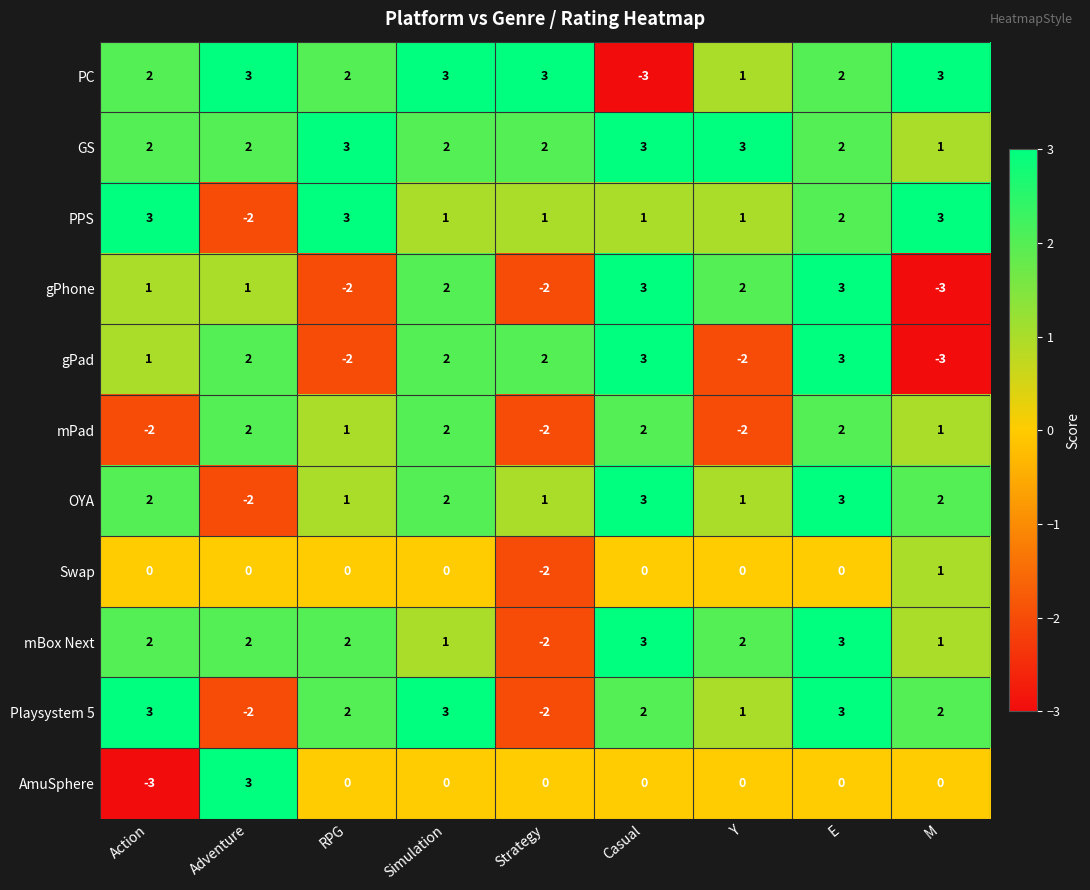

What is the lowest value of the gPad series?

-3